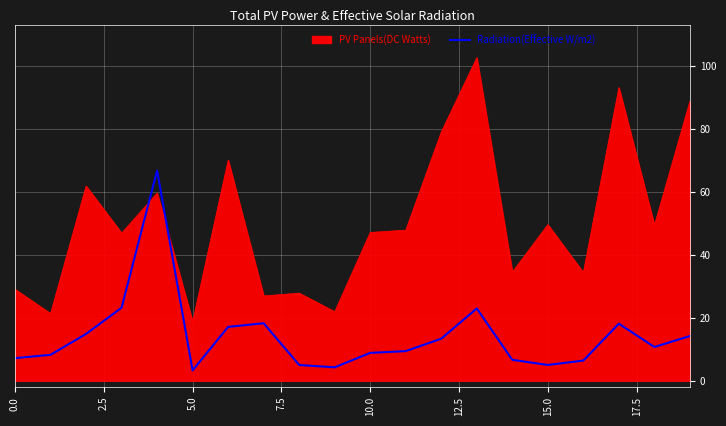

True or false: PV Panels(DC Watts) and Radiation(Effective W/m2) intersect in this chart.

True